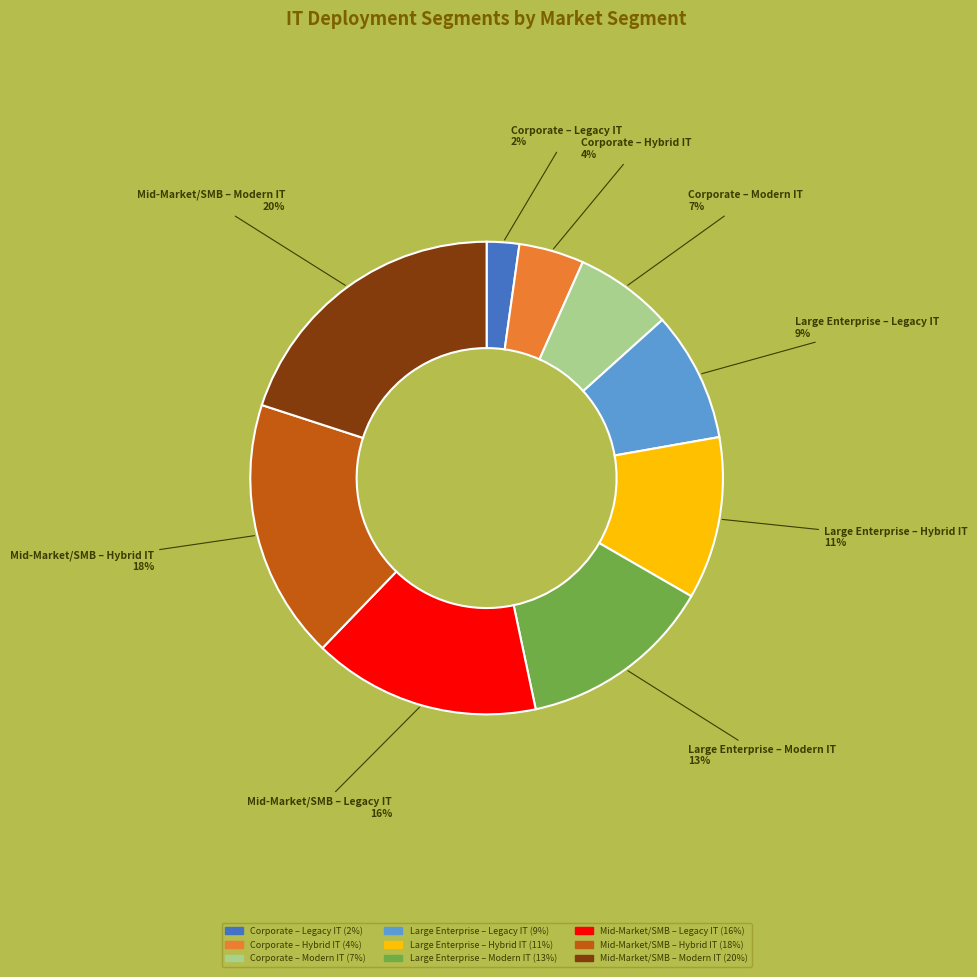

What is the smallest slice in the pie chart?

Corporate – Legacy IT